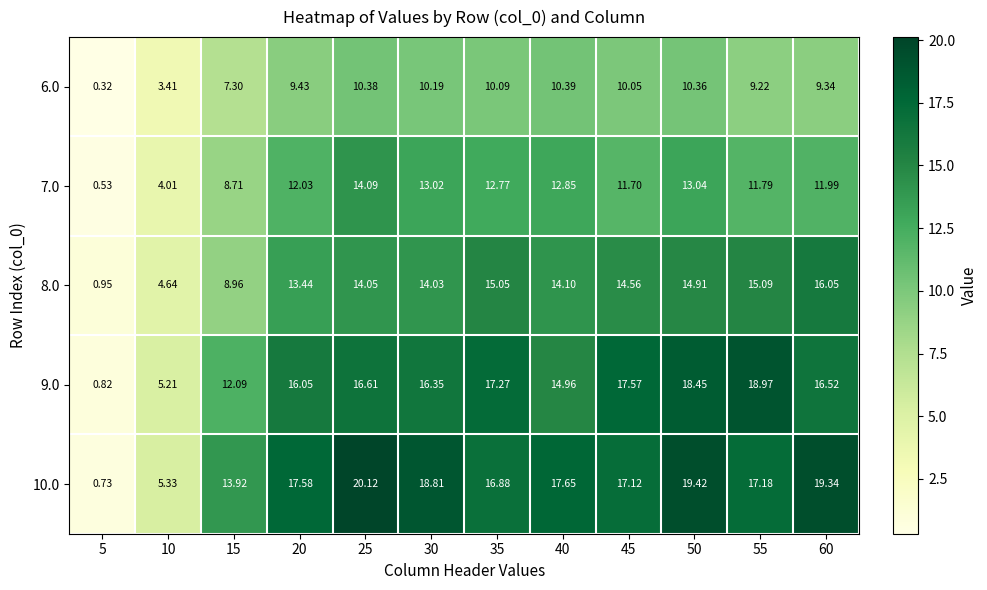

How many series are shown in this chart?

5